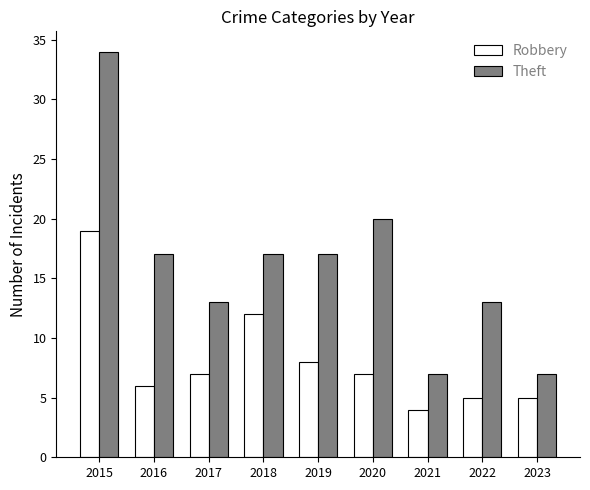

Which series has the largest total across all categories?

Theft